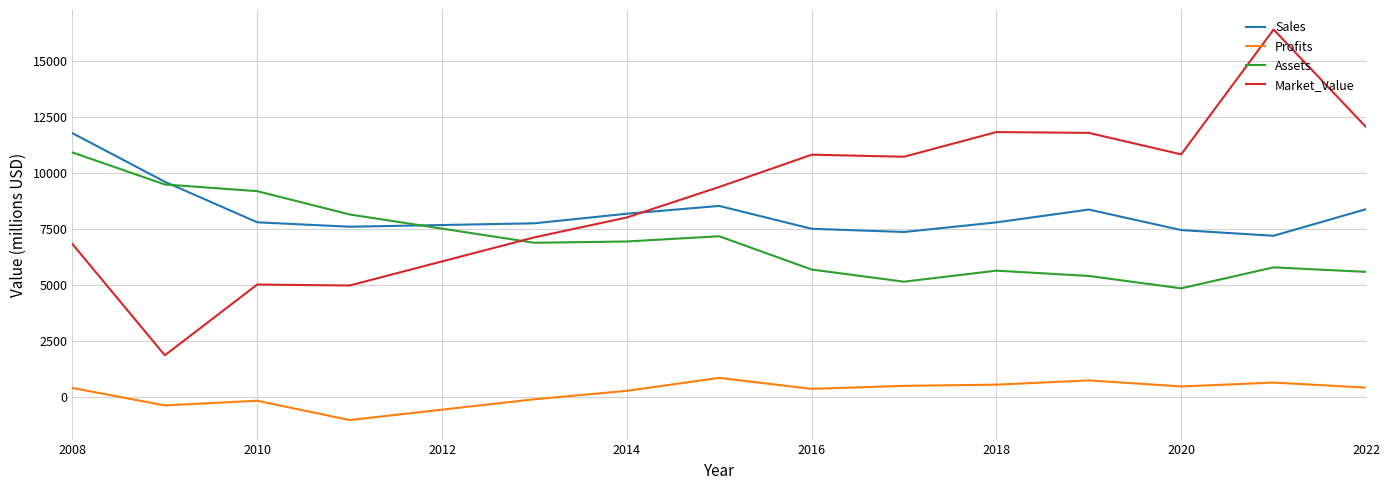

Rank the series by their maximum value, from highest to lowest.

Market_Value, Sales, Assets, Profits